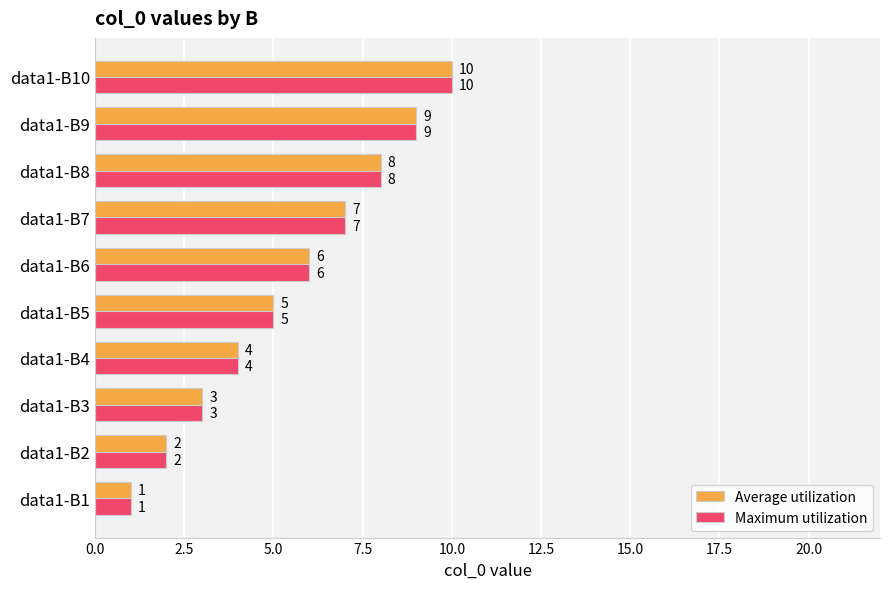

Where is Maximum utilization nearest to the value 5?

data1-B5